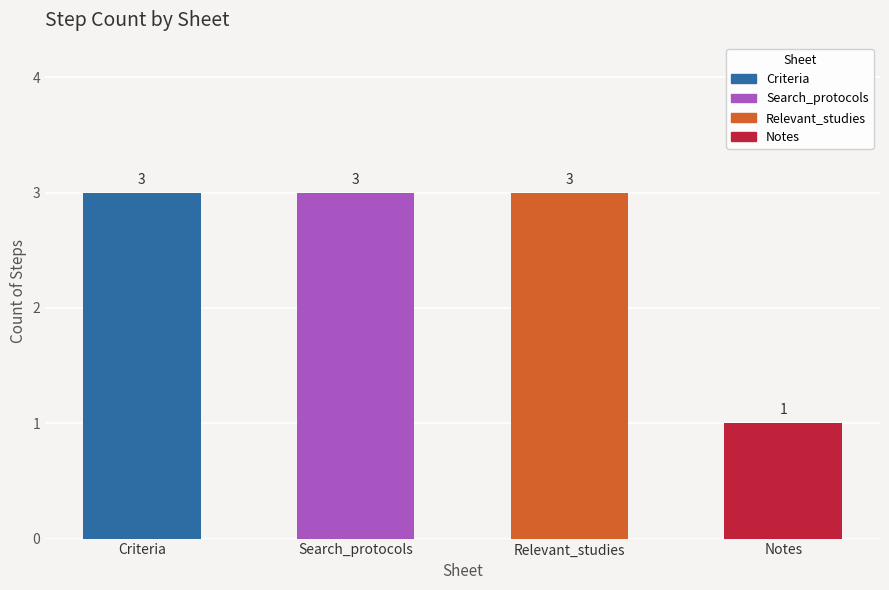

What is the maximum value shown in the chart?

3